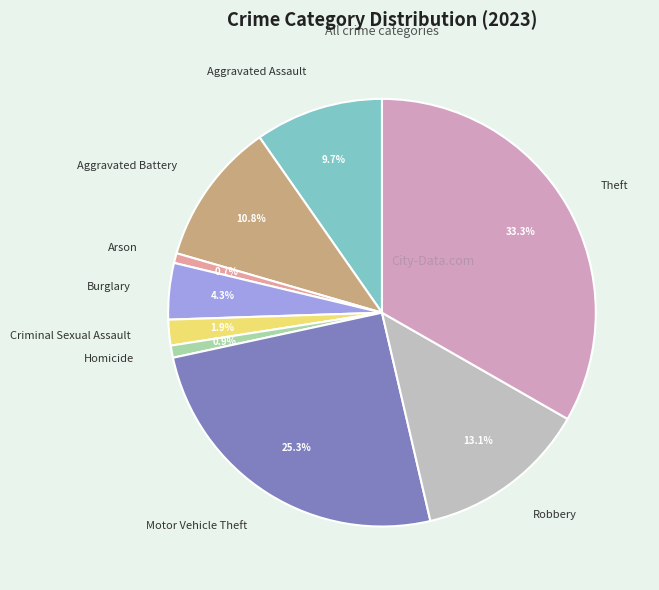

How many segments does this pie chart have?

9